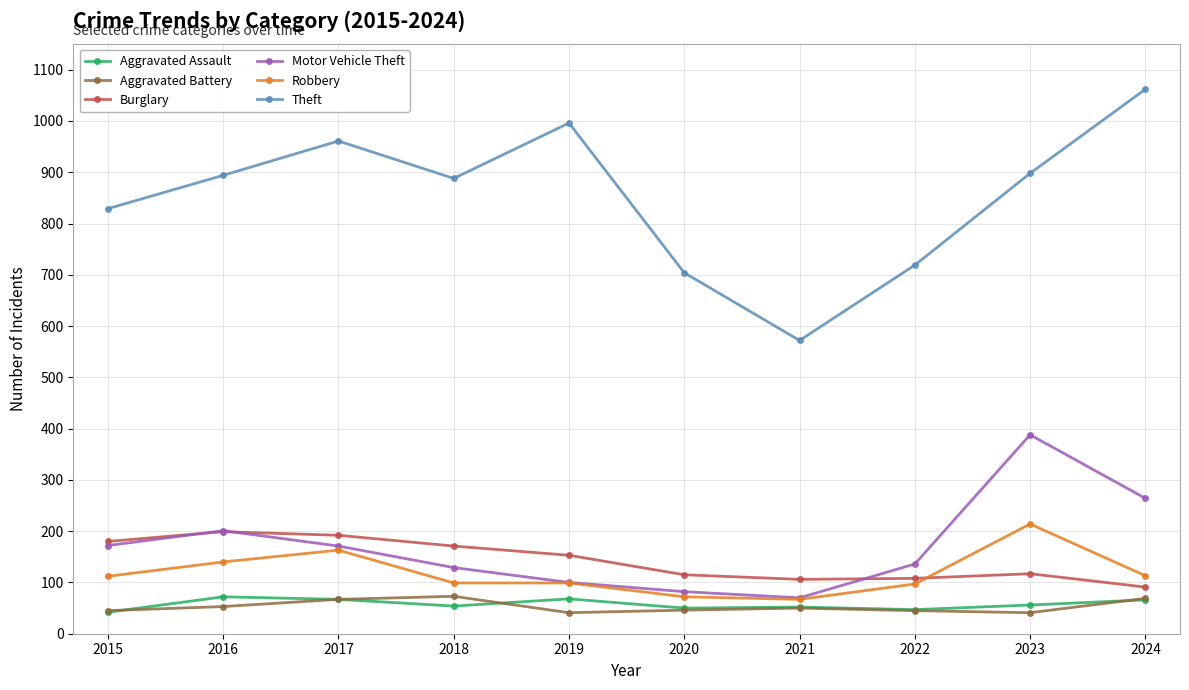

What is the difference between the maximum and second lowest values in the Robbery series?

142